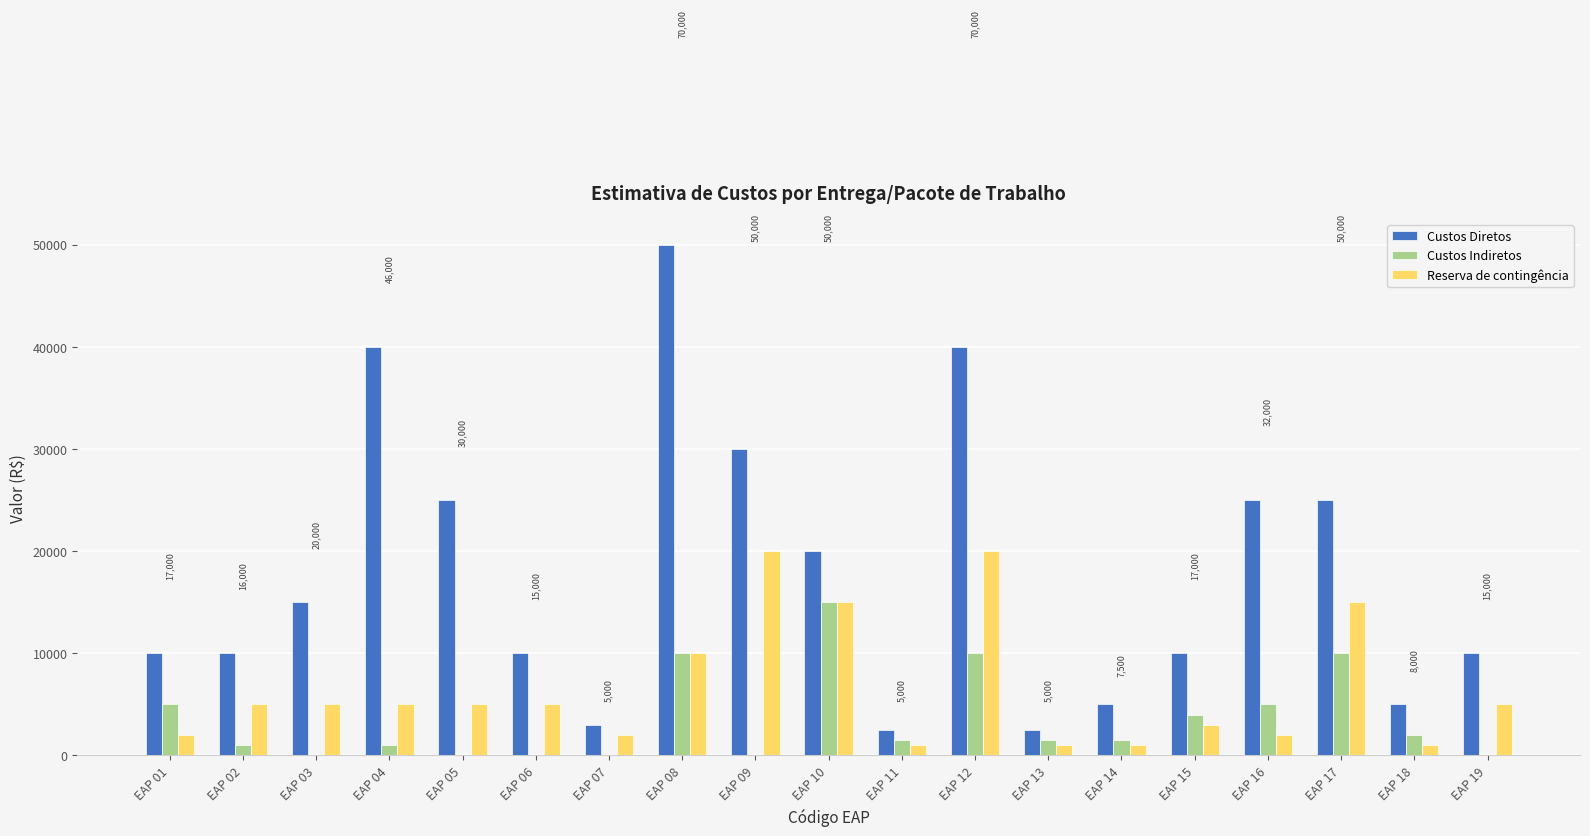

At which label is Reserva de contingência closest to 10500?

EAP 08